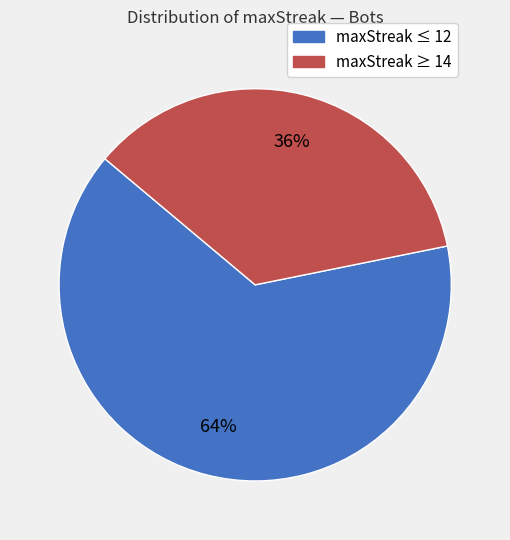

Is it true that maxStreak ≤ 12 is 64% of the pie?

True